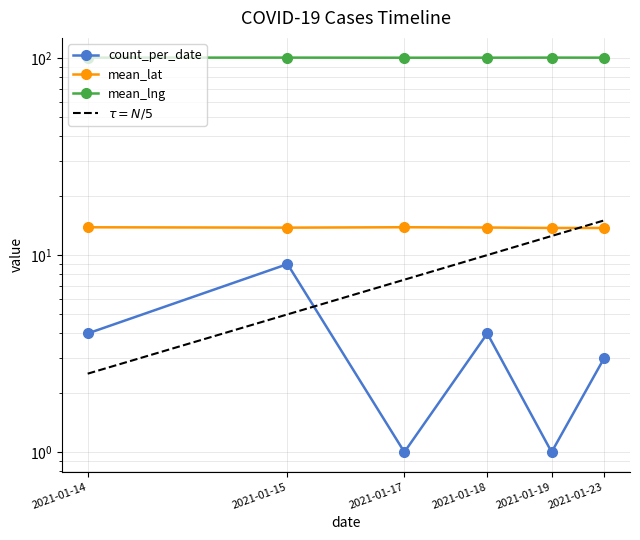

Is the value of count_per_date at 2021-01-14 greater than the value of mean_lng at 2021-01-23?

No